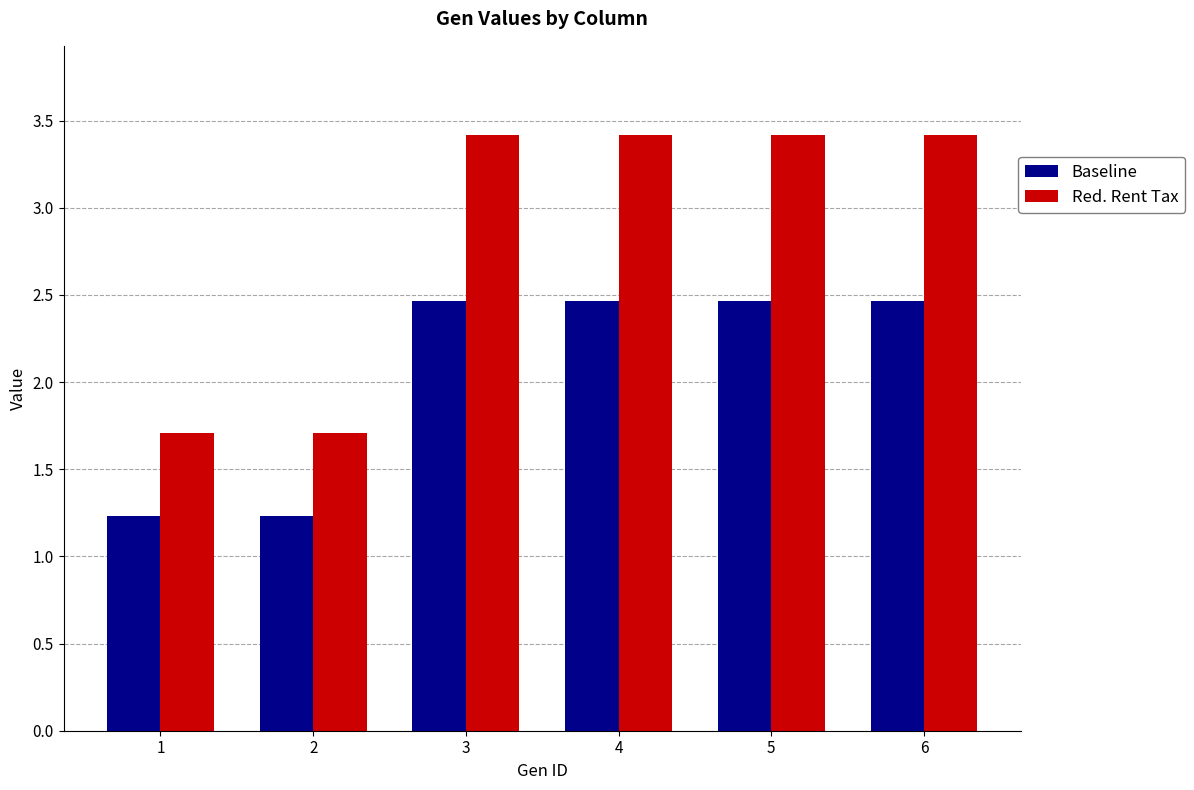

Which series has the widest spread of values?

Red. Rent Tax